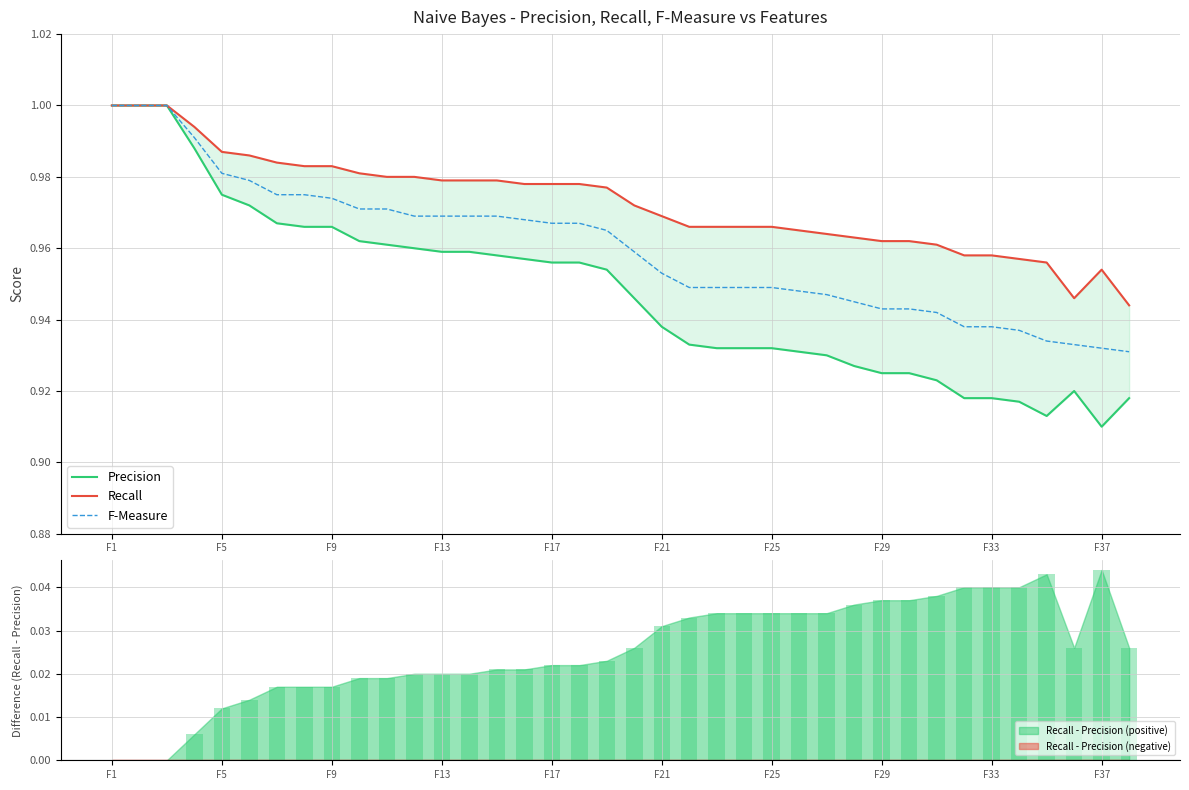

What is the difference between the second highest and second lowest values in the F-Measure series?

0.1